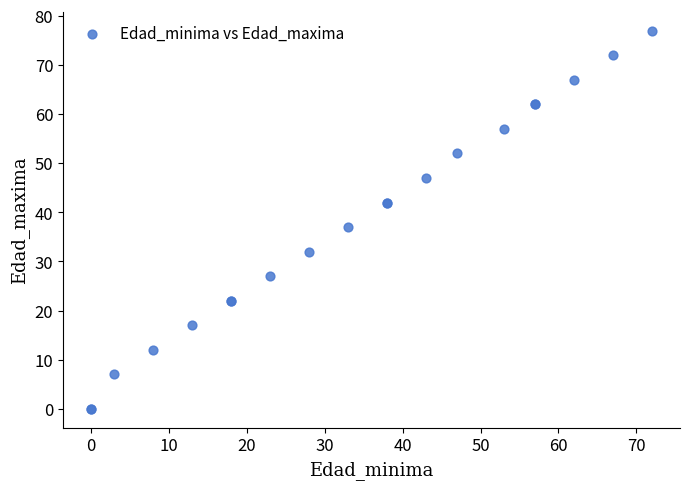

What Y value in the scatter plot is closest to 38?

37